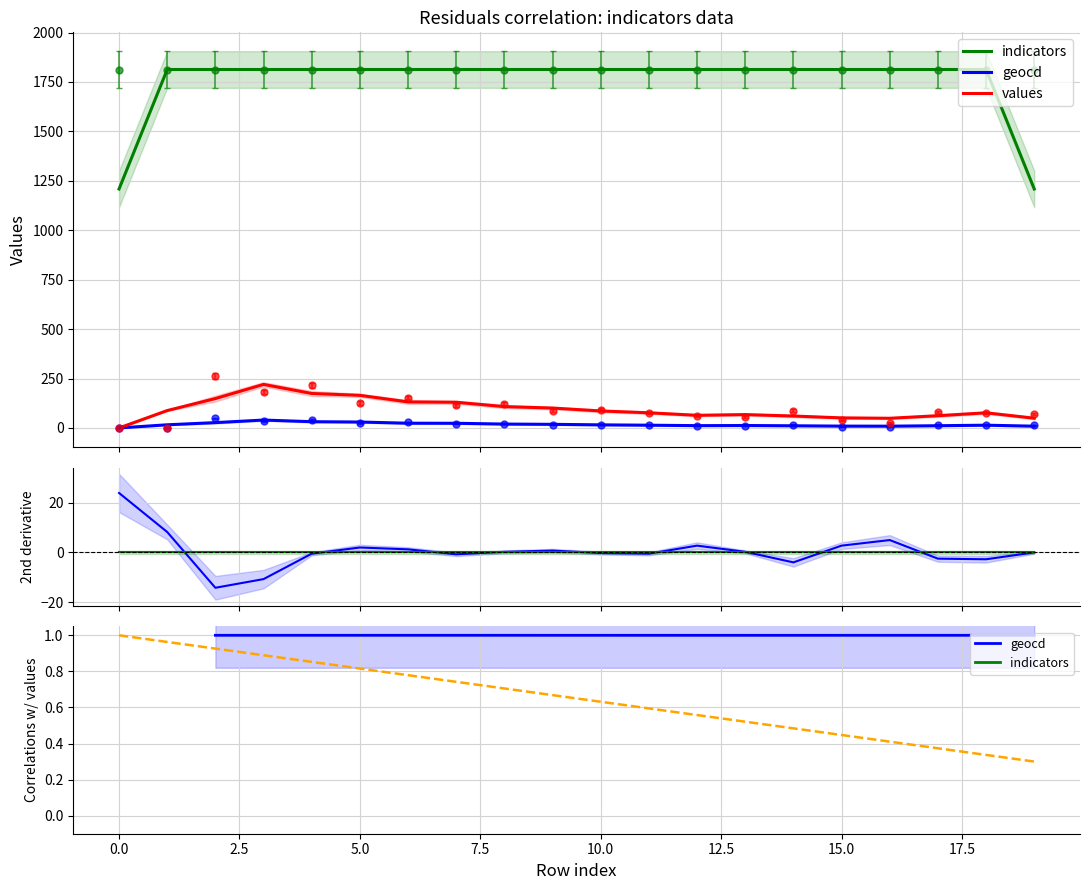

The value of geocd at 12.5 is 1.0. True or false?

True